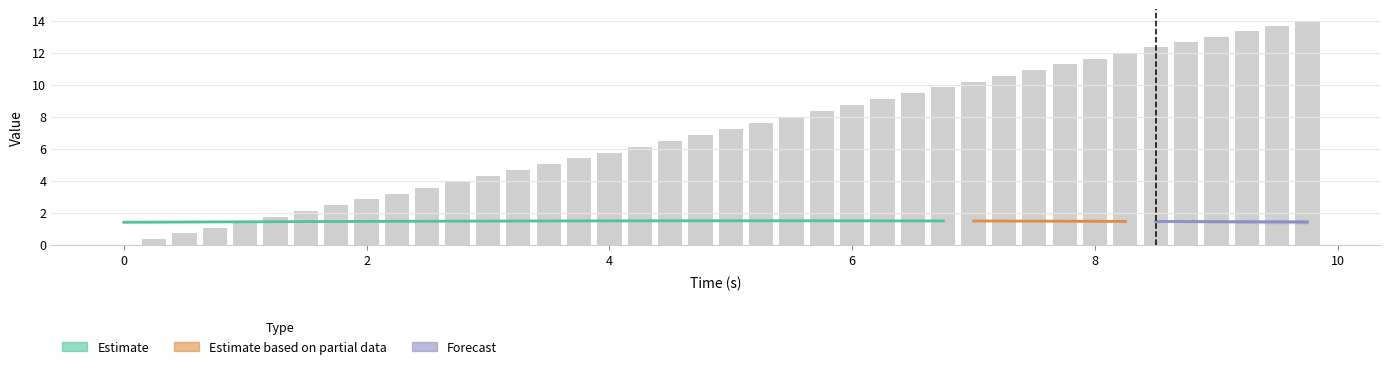

At which category is the sum across all series the highest?

9.75